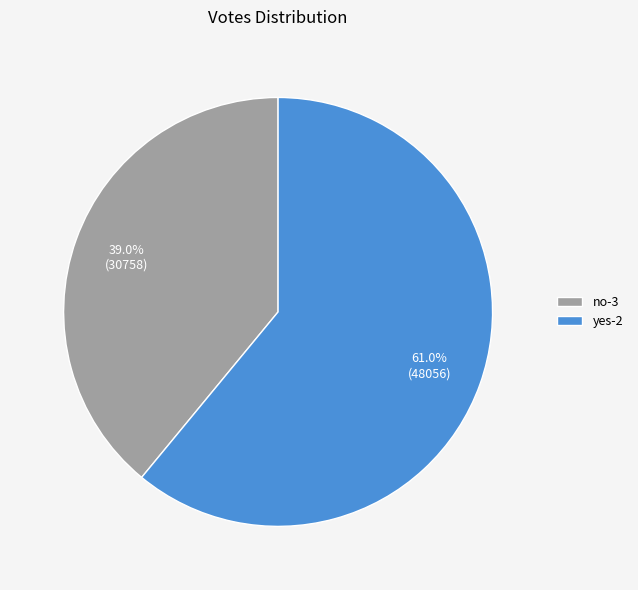

Is there a majority slice in this chart?

Yes